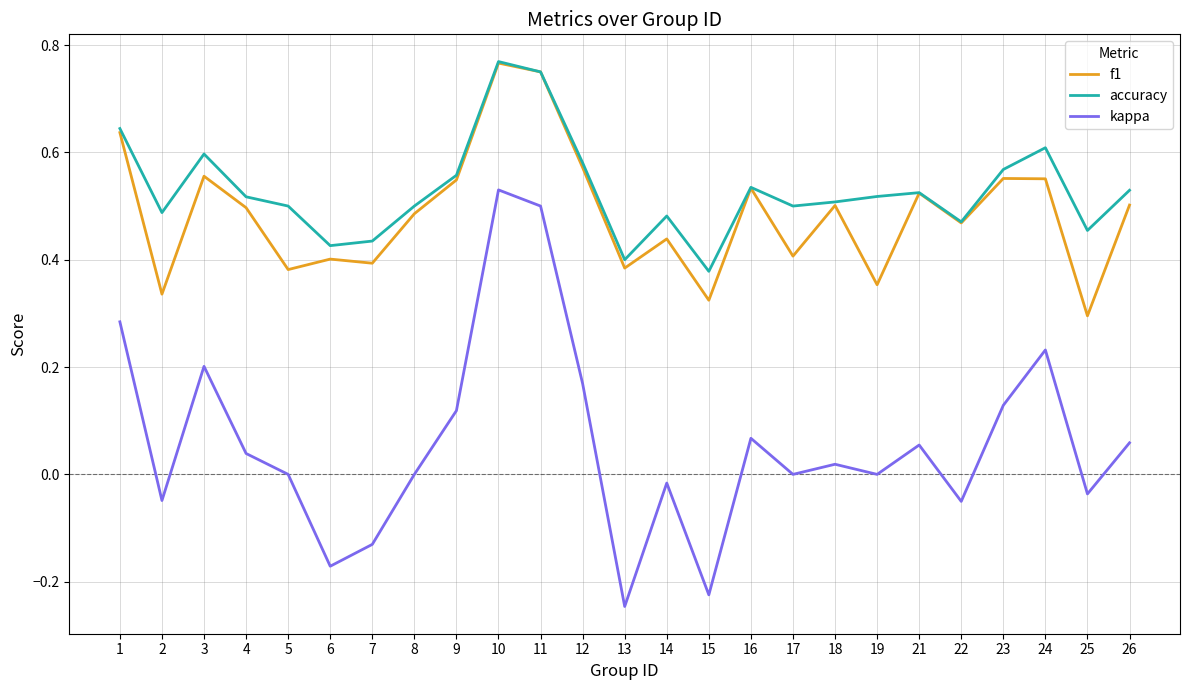

Is it true that accuracy equals 0.4 at 6?

True